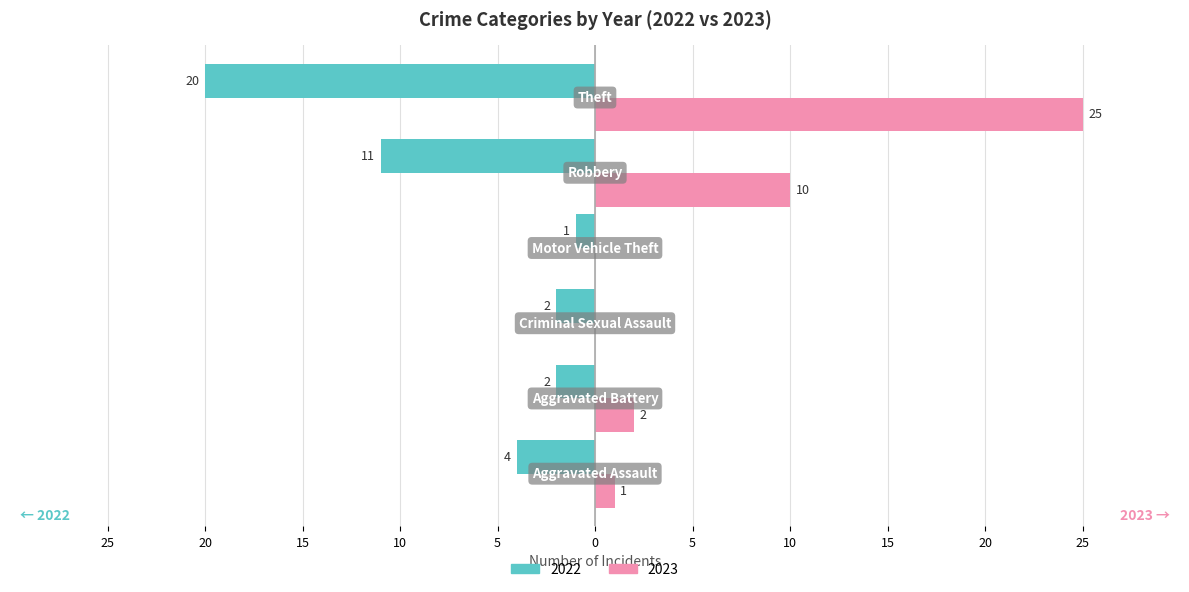

What are all the series names shown in the legend?

2022, 2023